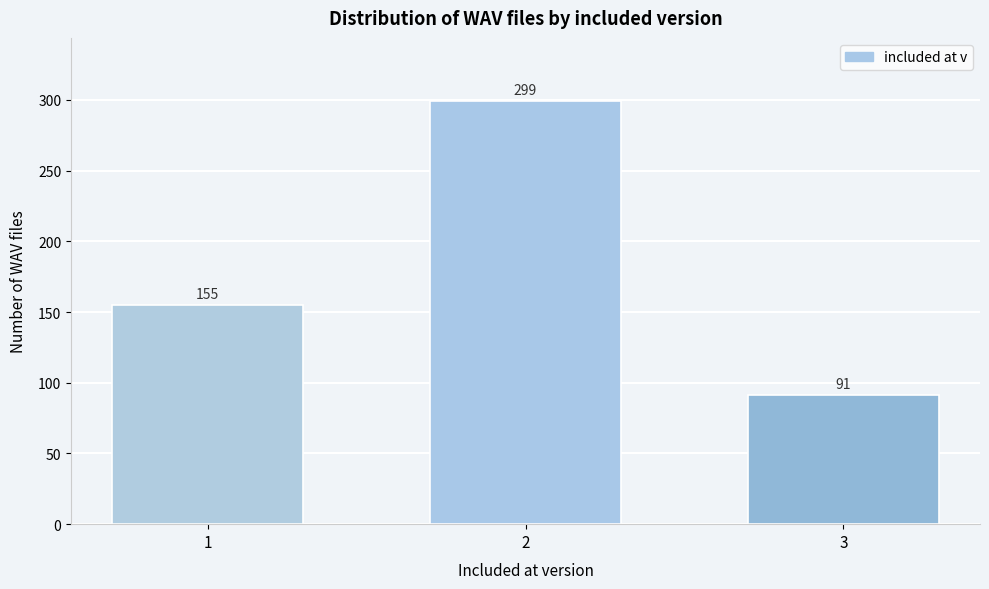

Reading left to right, transcribe all the data shown in this chart.

155	299	91